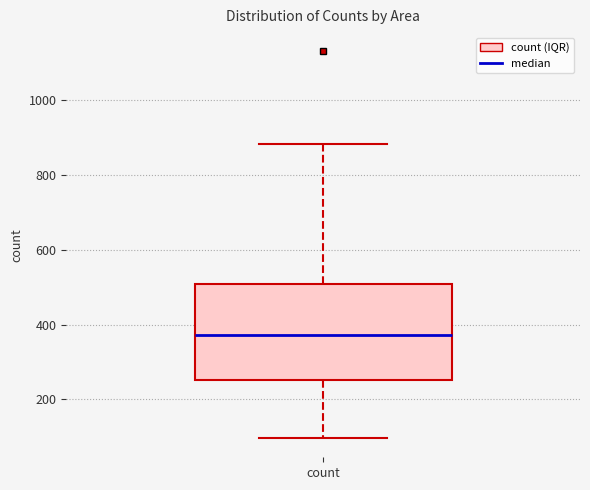

Transcribe this box plot: give where the median line is, the range the box spans, and where the two whiskers end, as read against the y-axis. The values are not printed on the chart, so give them approximately, as read against the axis.

median 380, box 260 to 500, whiskers 100 to 880